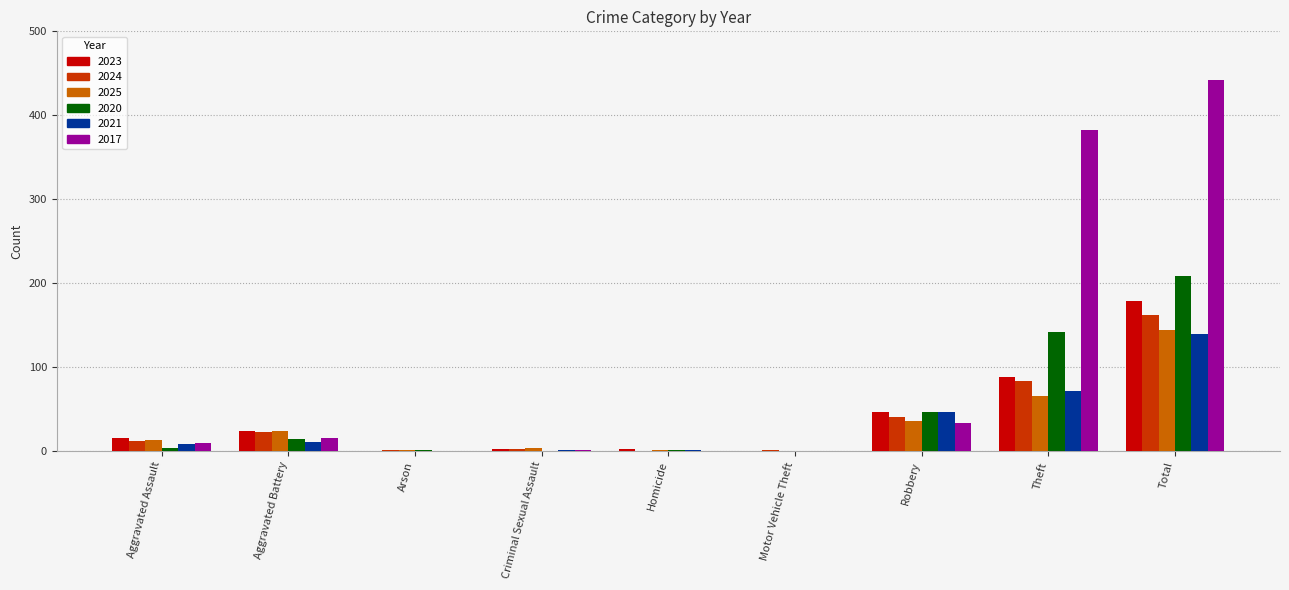

The value of 2021 at Motor Vehicle Theft is 0. True or false?

True